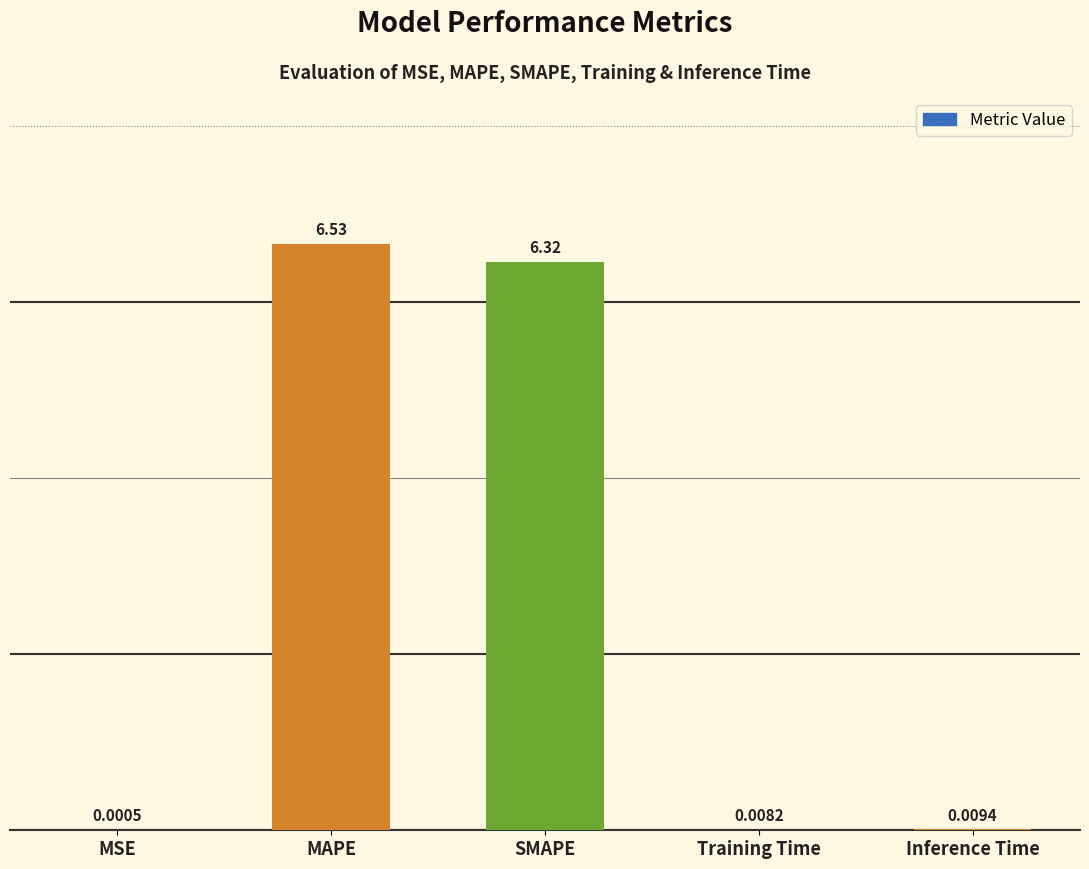

At which label is the value closest to 3?

Inference Time